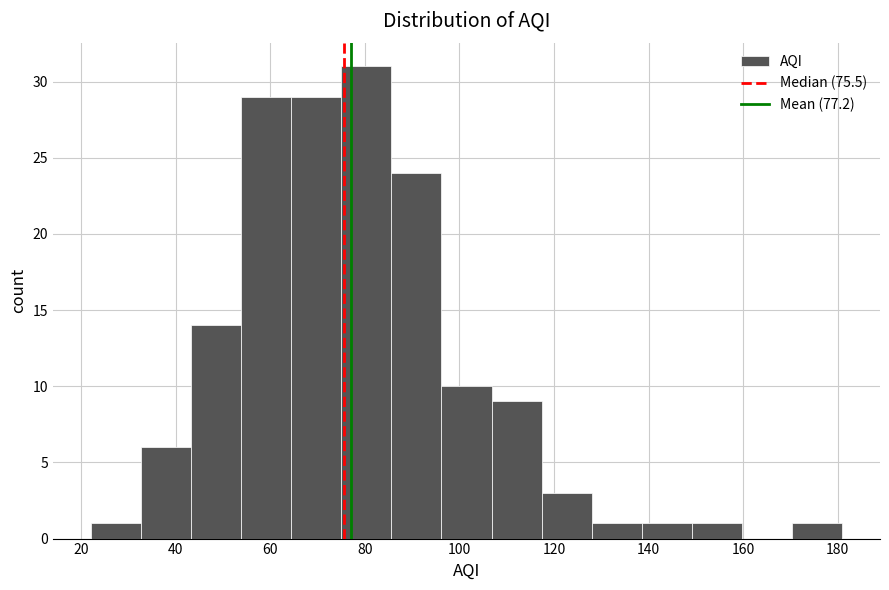

Which range on the x-axis has the tallest bar?

75.0 to 85.6